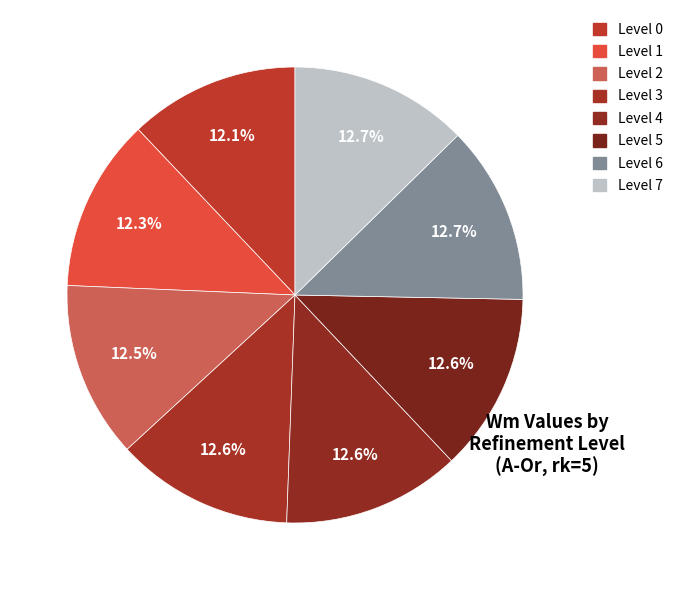

How many segments does this pie chart have?

8